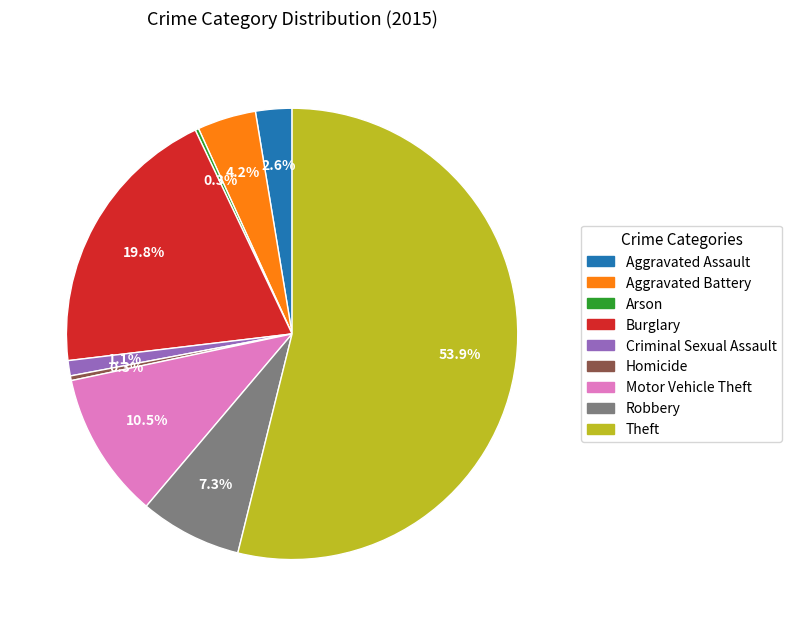

To the nearest percent, what is the average slice percentage?

11%